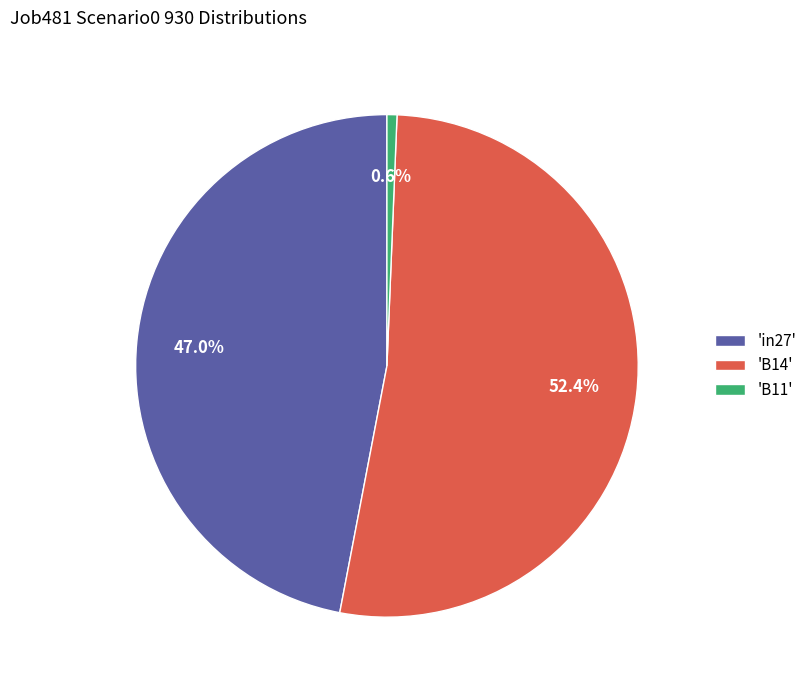

To the nearest percent, what is the average slice percentage?

33%